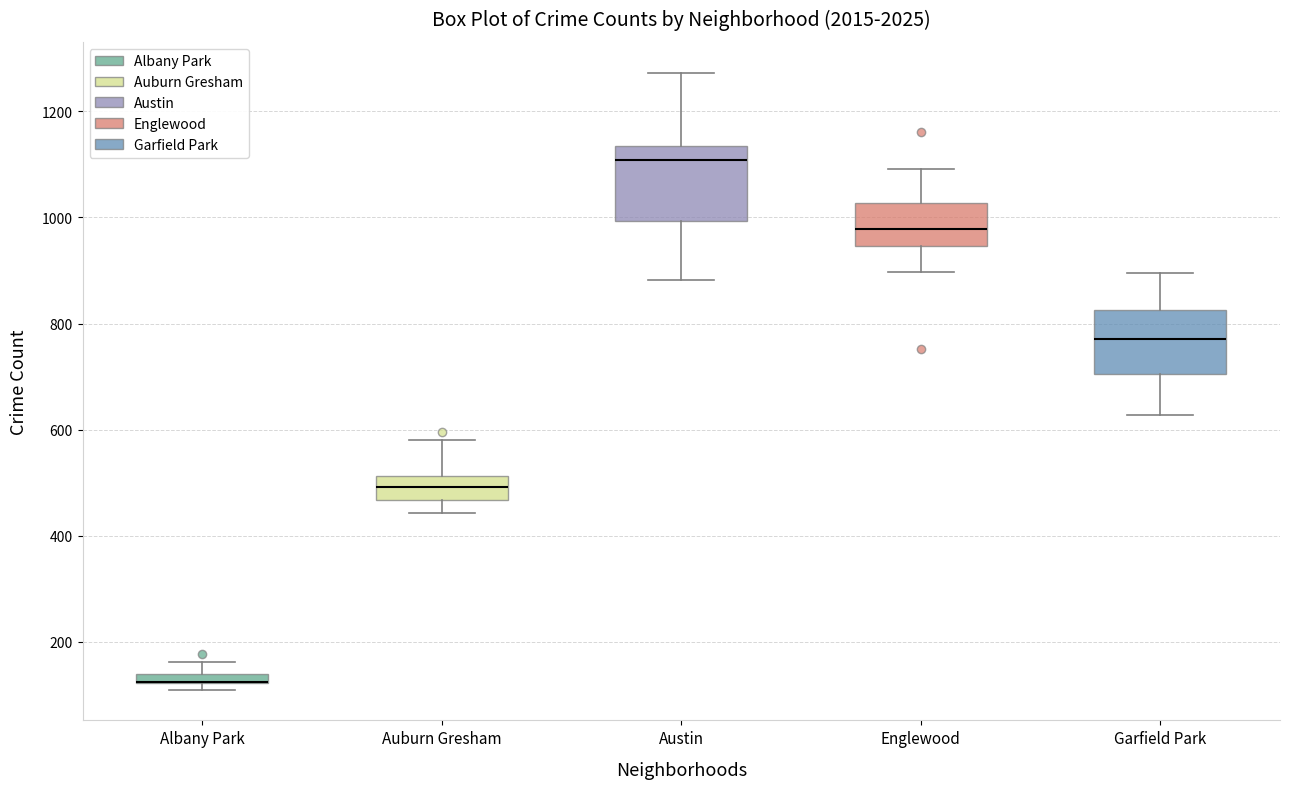

Where does the upper whisker of the box for Englewood end on the y-axis? The values are not printed on the chart, so give them approximately, as read against the axis.

1100